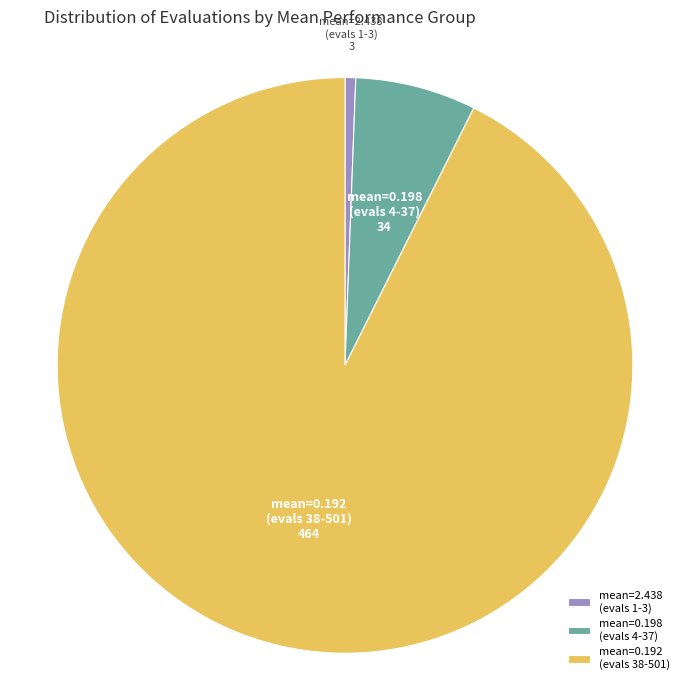

Is there any slice that represents more than half of the pie?

Yes